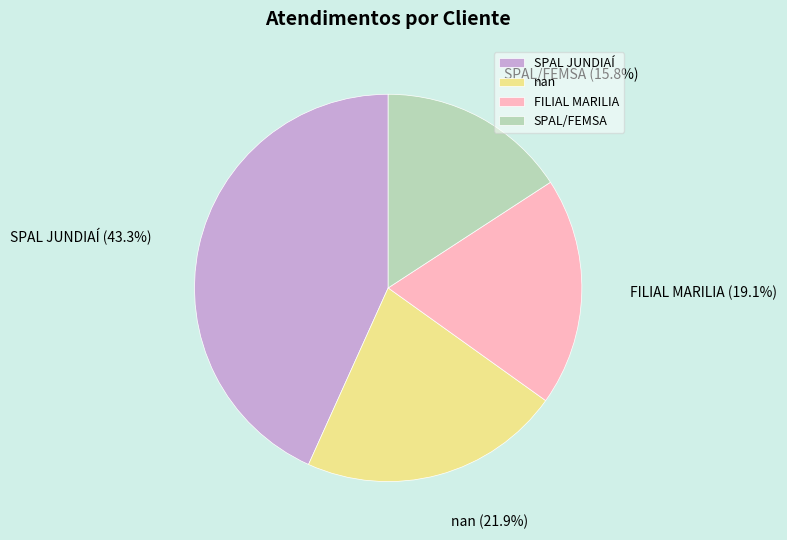

Is SPAL JUNDIAÍ the majority of the pie?

No